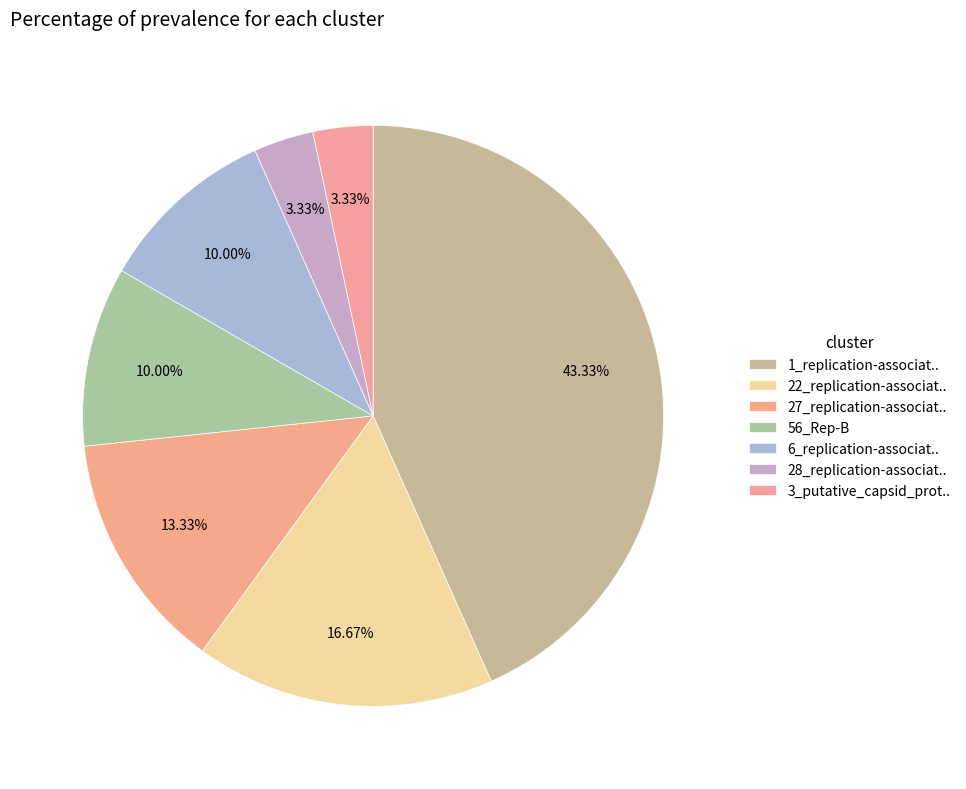

Count the number of slices in the pie.

7